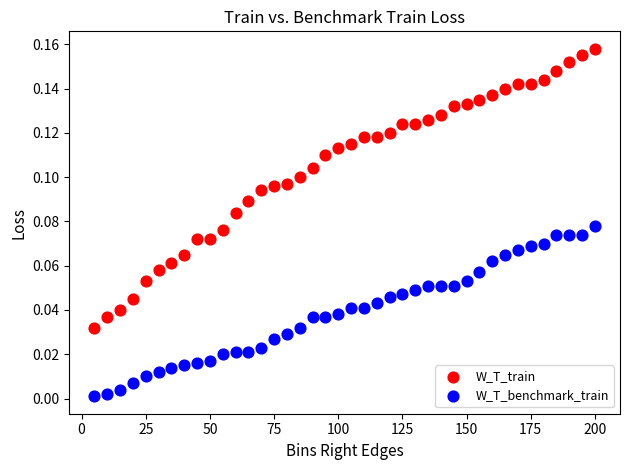

Across all data points, what is the range of X values (max minus min)?

195.0